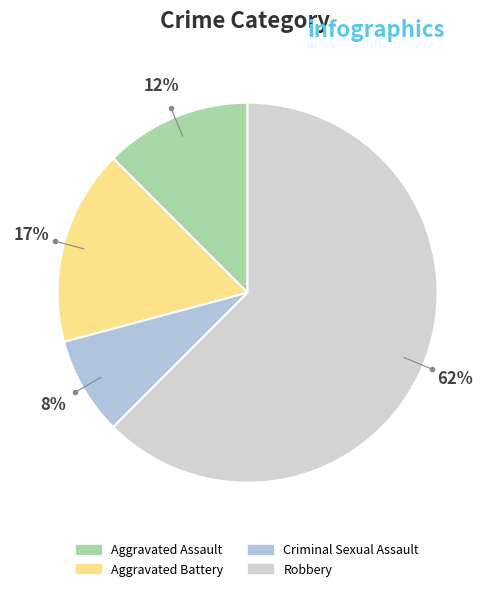

Is there a majority slice in this chart?

Yes